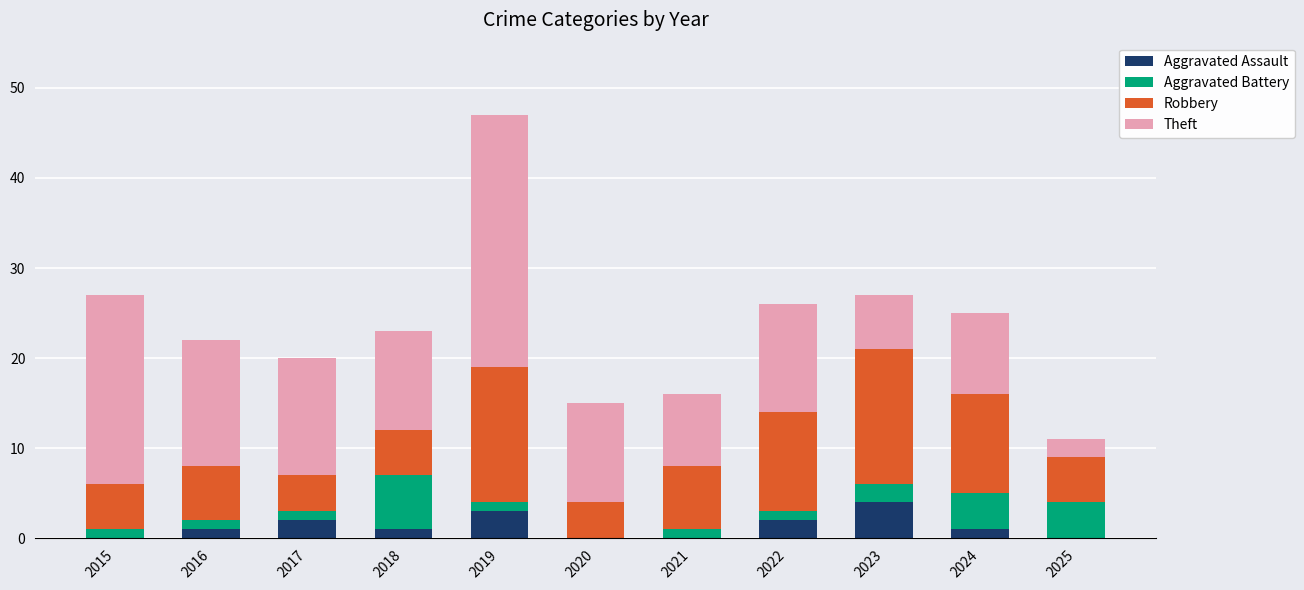

Are the bars grouped side by side (vs. stacked)?

No